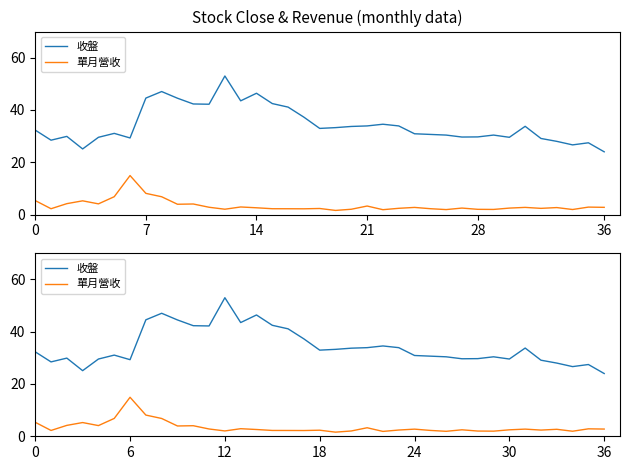

True or false: 收盤 and 單月營收 cross at least once.

False